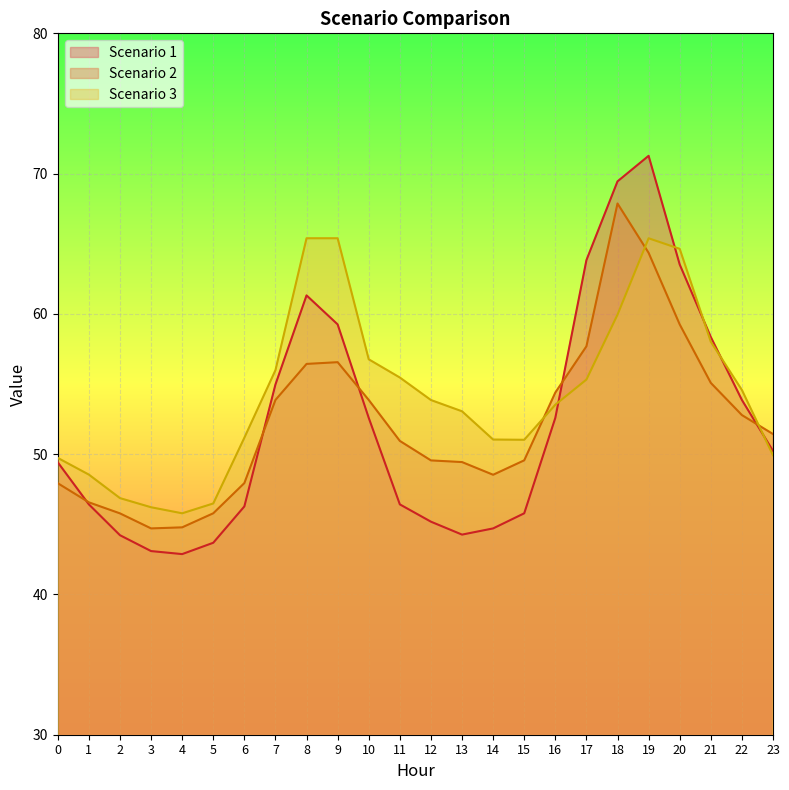

Does the chart display data point markers on the line(s)?

No